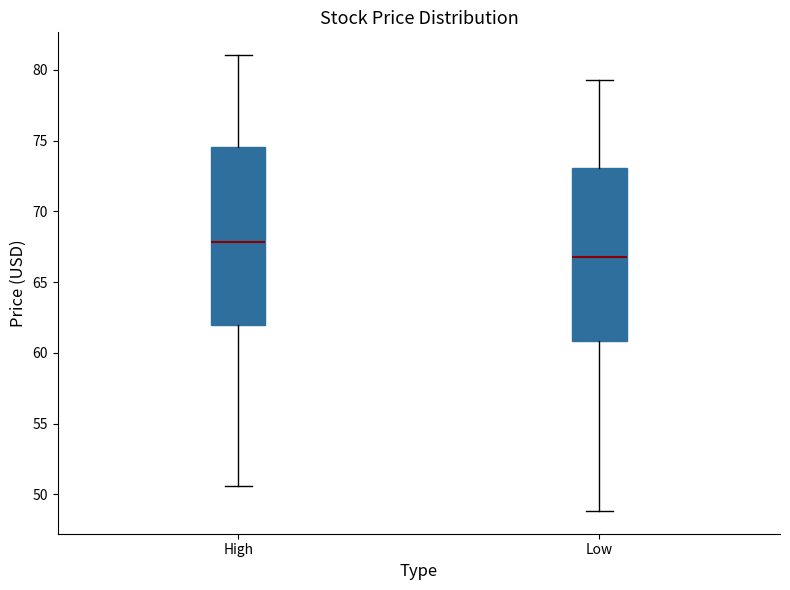

Reading left to right, transcribe this box plot: for each box, give where its median line is, the range the box spans, and where its two whiskers end, as read against the y-axis. The values are not printed on the chart, so give them approximately, as read against the axis.

High: median 68.0, box 62.0 to 74.5, whiskers 50.5 to 81.0
Low: median 66.5, box 61.0 to 73.0, whiskers 49.0 to 79.5